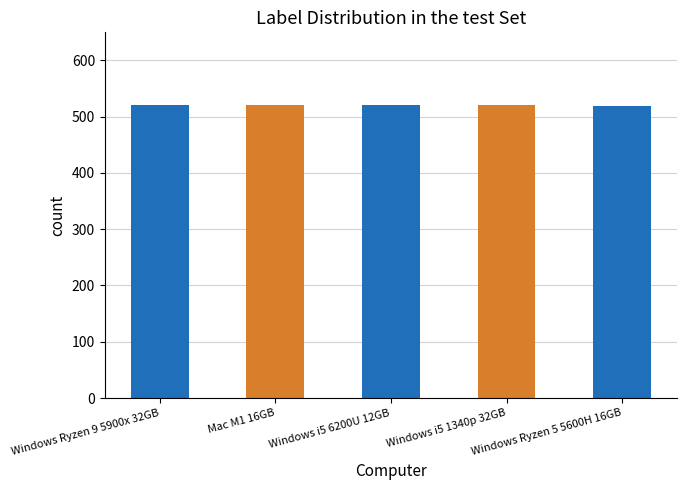

The chart shows a value of 520 at Windows i5 1340p 32GB. True or false?

True